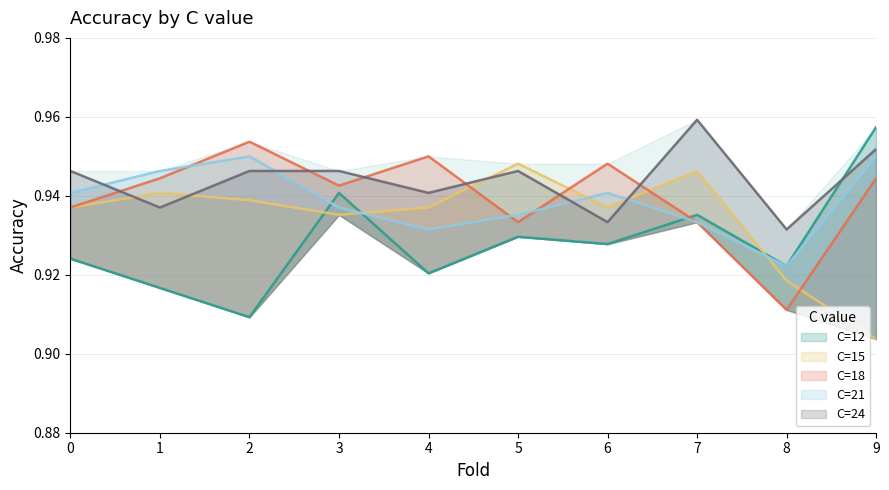

Reading right to left, list all the values displayed in this chart.

C=12: 1.0	0.9	0.9	0.9	0.9	0.9	0.9	0.9	0.9	0.9
C=15: 0.9	0.9	0.9	0.9	0.9	0.9	0.9	0.9	0.9	0.9
C=18: 0.9	0.9	0.9	0.9	0.9	0.9	0.9	1.0	0.9	0.9
C=21: 0.9	0.9	0.9	0.9	0.9	0.9	0.9	0.9	0.9	0.9
C=24: 1.0	0.9	1.0	0.9	0.9	0.9	0.9	0.9	0.9	0.9